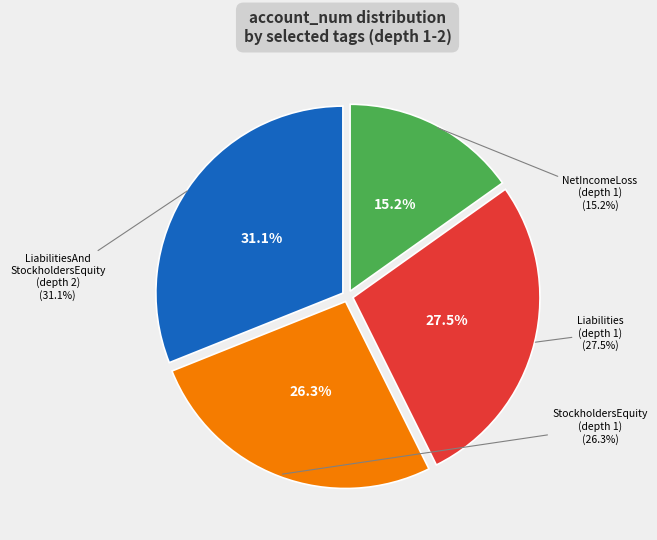

What is the total percentage of Liabilities (depth 1) and LiabilitiesAndStockholdersEquity (depth 2)?

58.5%